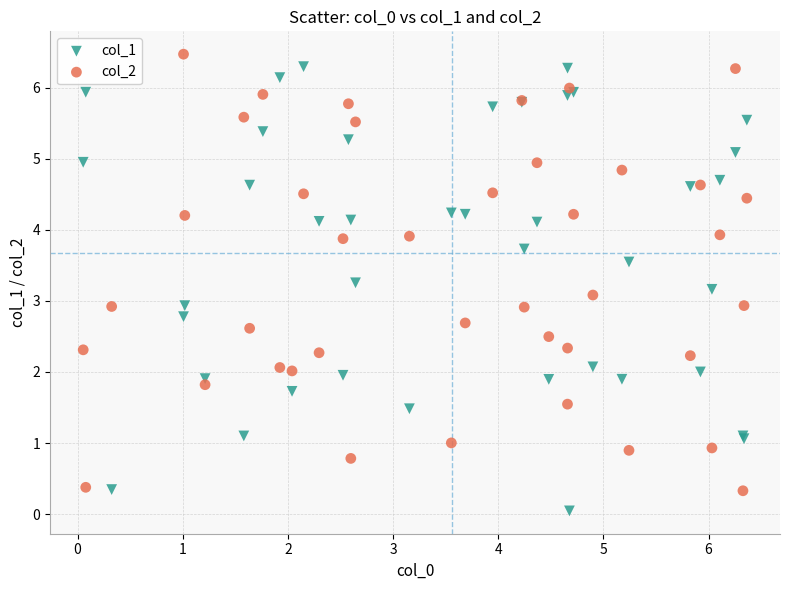

Which series contains the lowest Y value?

col_1